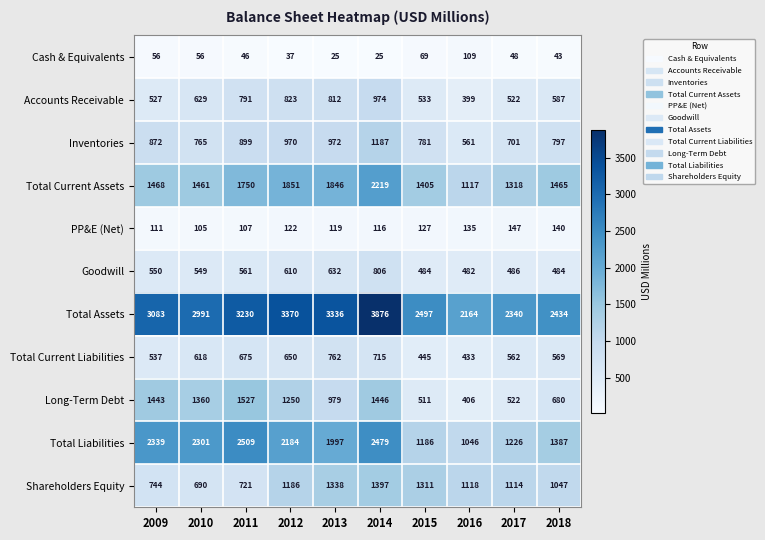

True or false: Goodwill has a value of 484 at 2015.

True